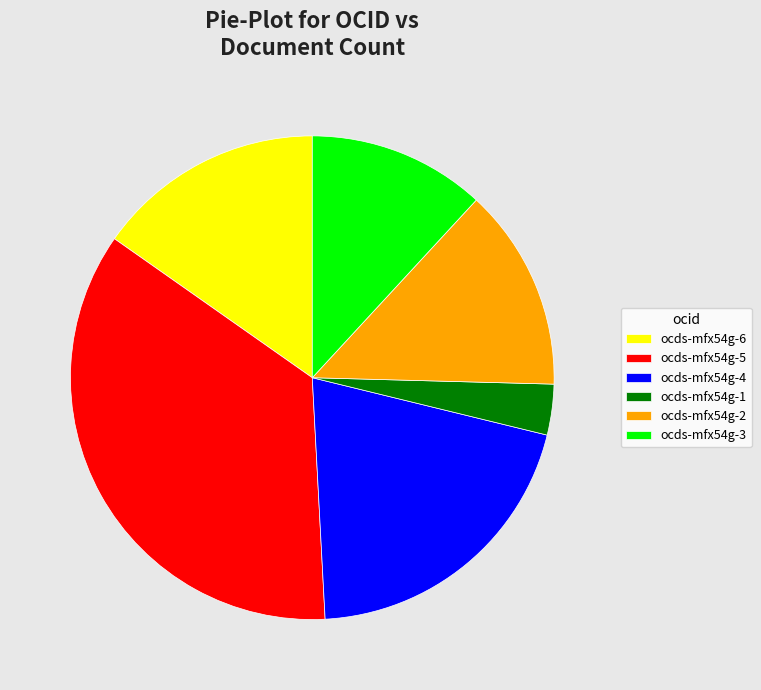

Is the sum of ocds-mfx54g-3 and ocds-mfx54g-1 greater than half?

No